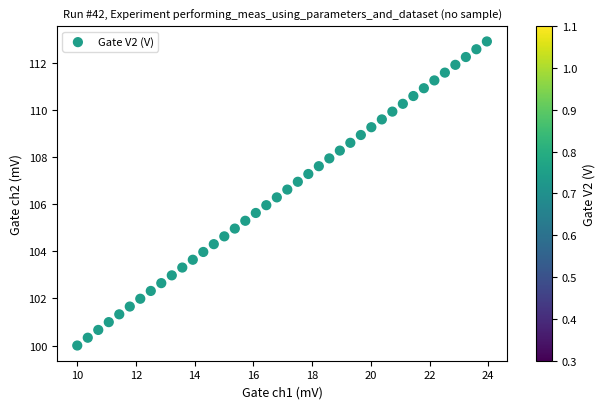

What is the range of X values (max minus min)?

14.0